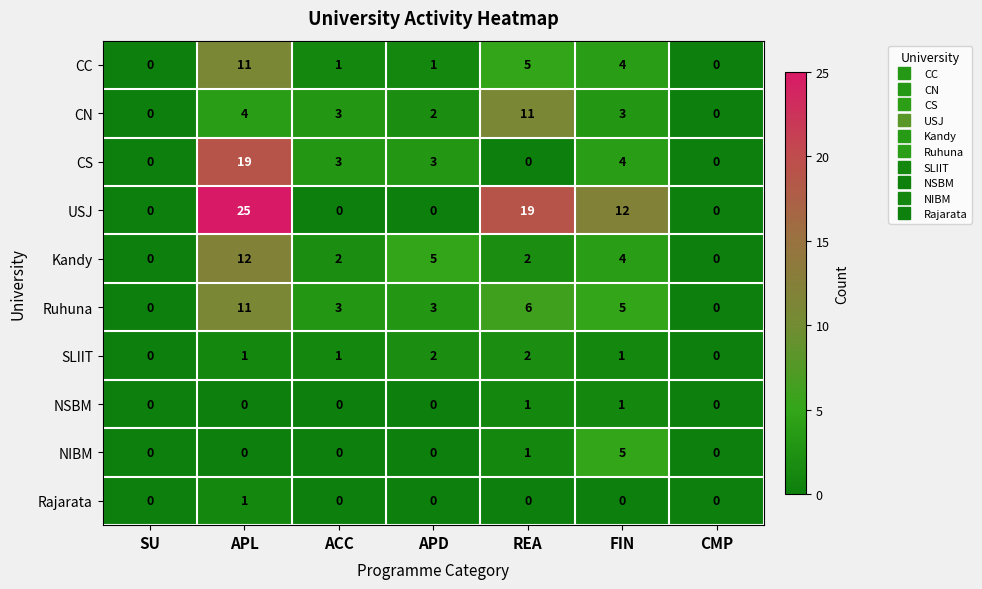

True or false: Kandy has a value of 2 at REA.

True